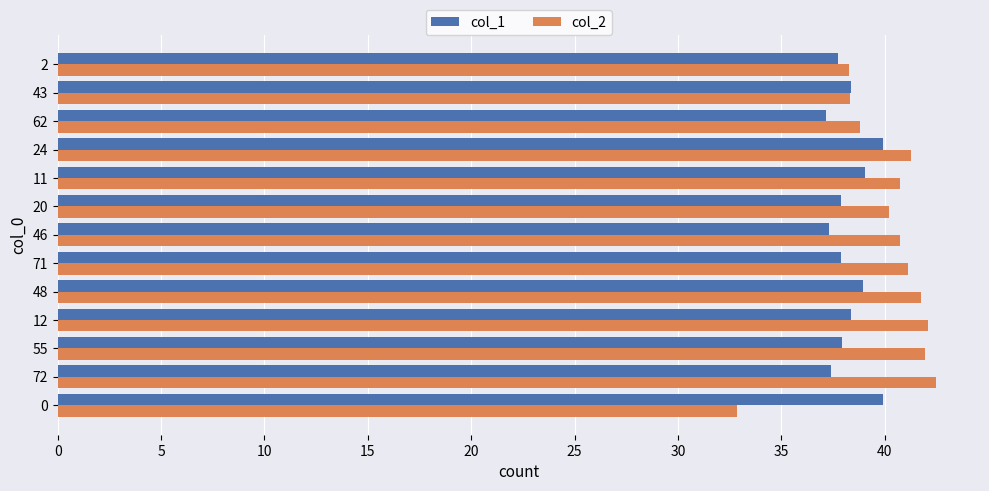

Is the value of col_2 at 71 greater than the value of col_1 at 72?

Yes